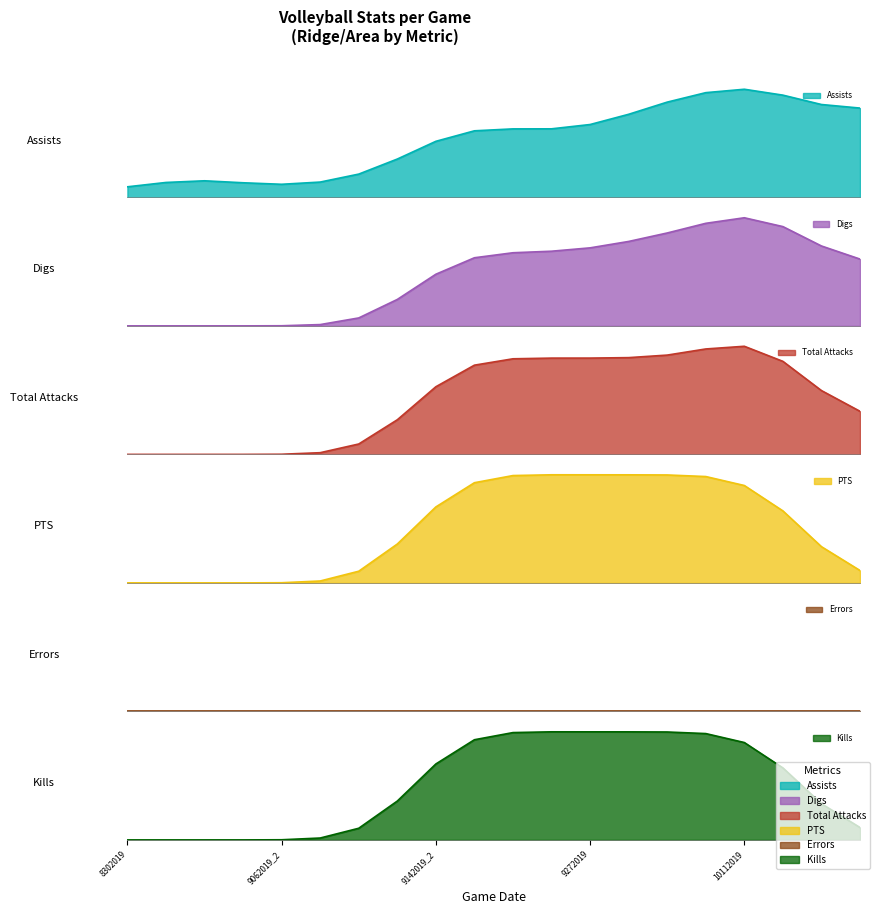

Between 10052019 and 9282019, which is larger?

10052019